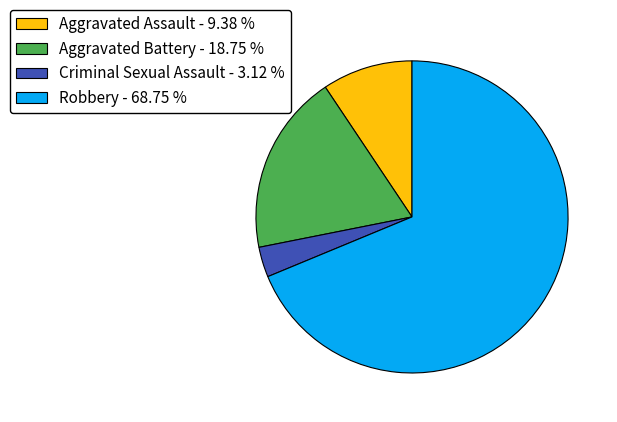

Rank the categories by value from lowest to highest.

Criminal Sexual Assault, Aggravated Assault, Aggravated Battery, Robbery